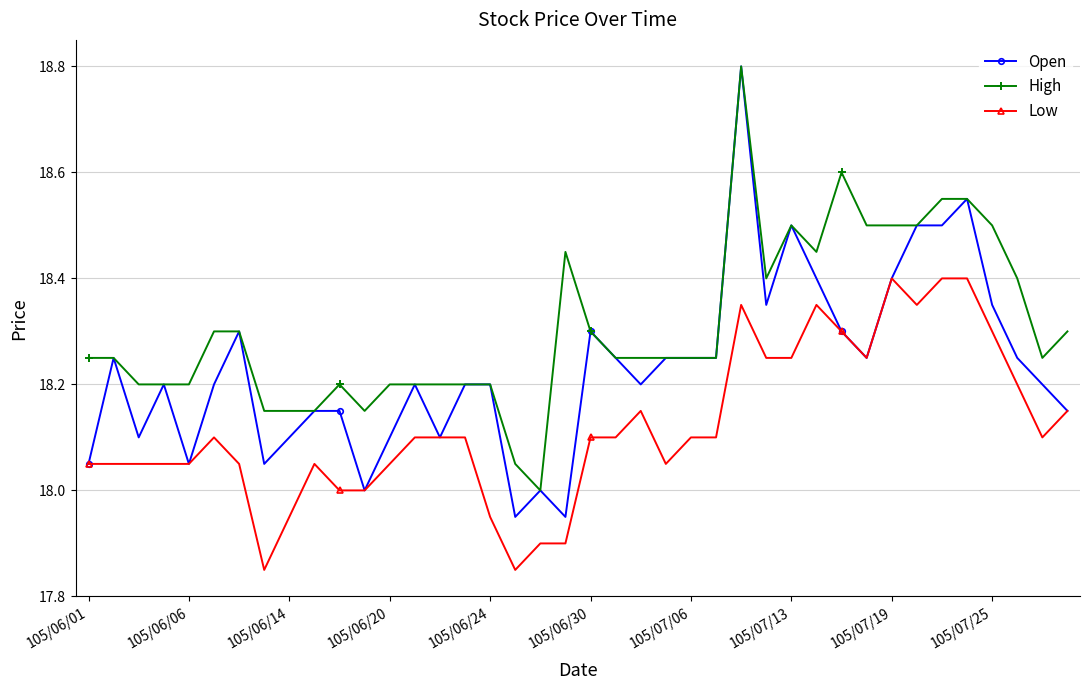

Rank the series by their average value, from lowest to highest.

Low, Open, High